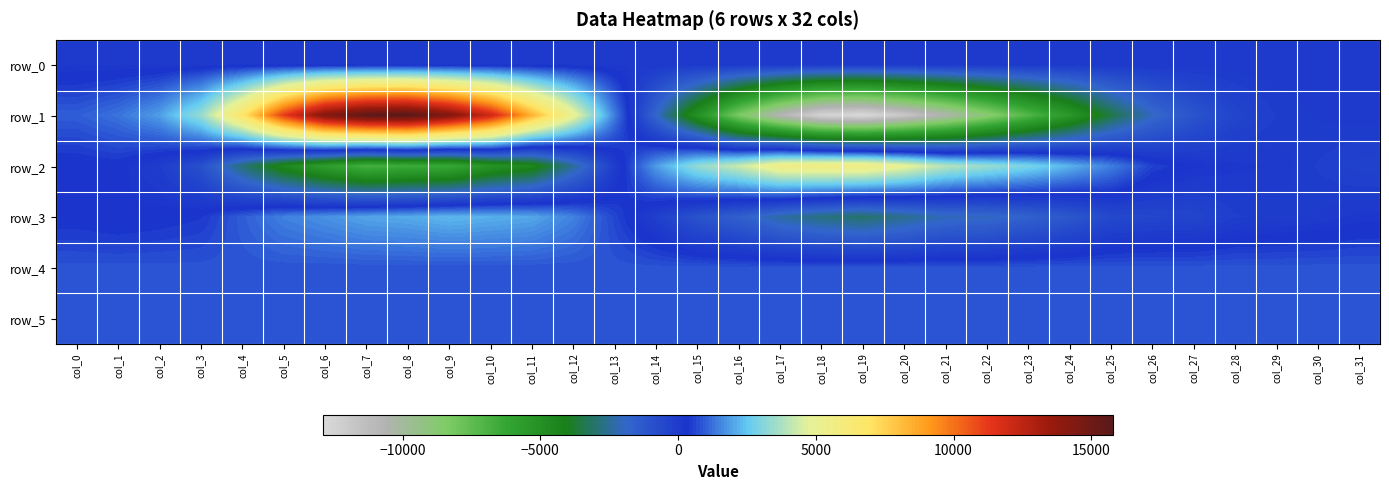

At col_1, list the series in order from largest to smallest.

row_1, row_5, row_4, row_2, row_3, row_0